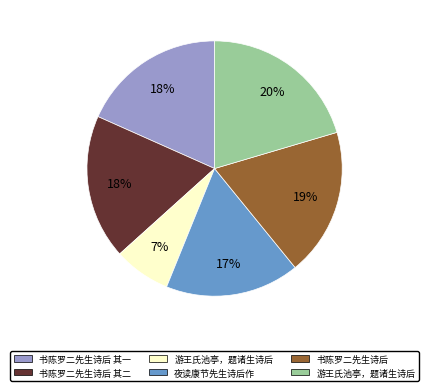

Is there any slice that represents more than half of the pie?

No